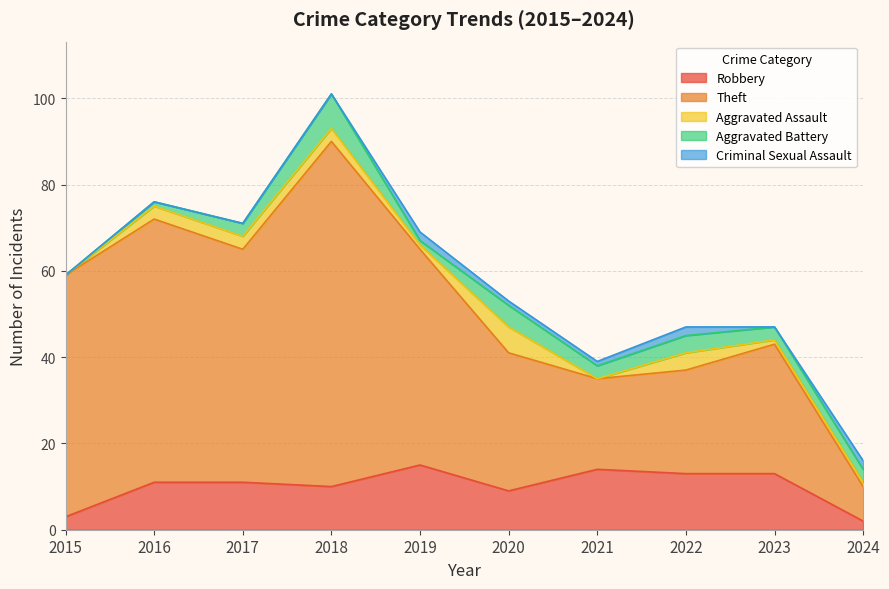

In Theft, how many points are lower than both neighbors (excluding endpoints)?

2